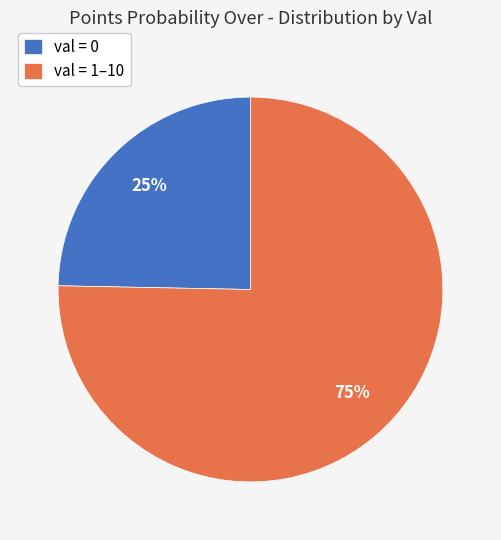

To the nearest percent, what is the combined percentage of val = 1–10 and val = 0?

100%